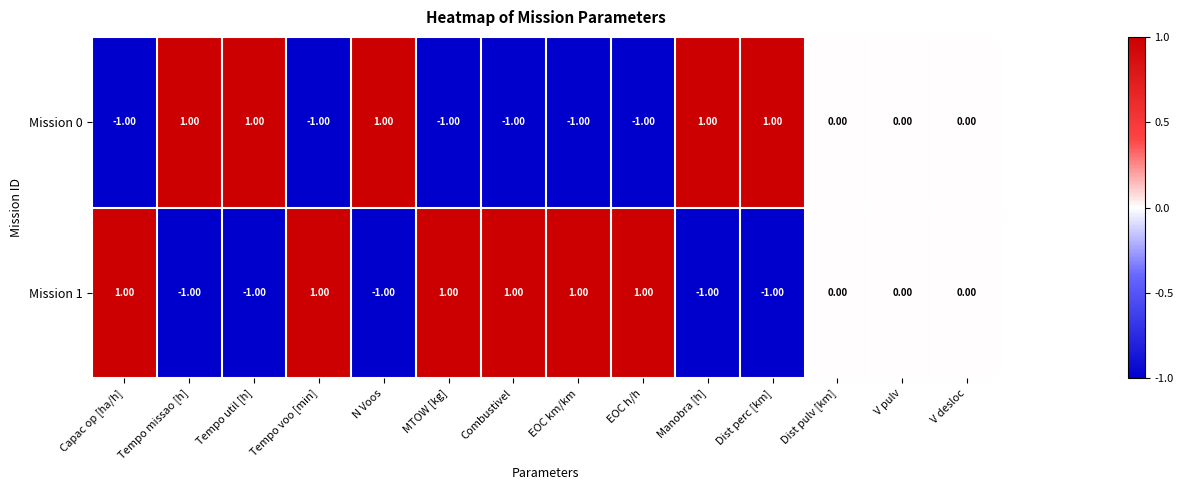

Is the value of Mission 0 at Tempo util [h] greater than the value of Mission 1 at Manobra [h]?

Yes